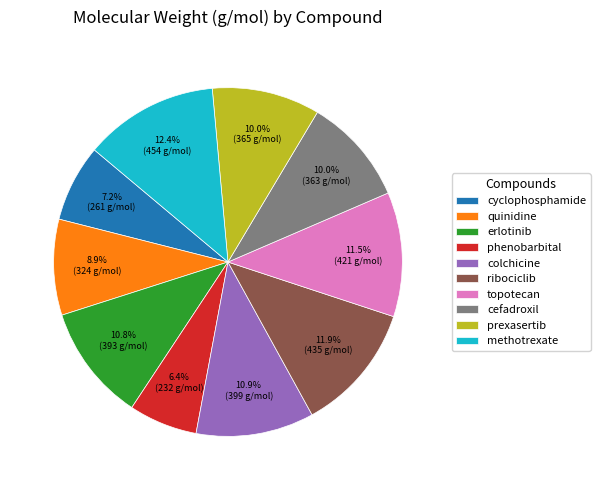

Is there a majority slice in this chart?

No